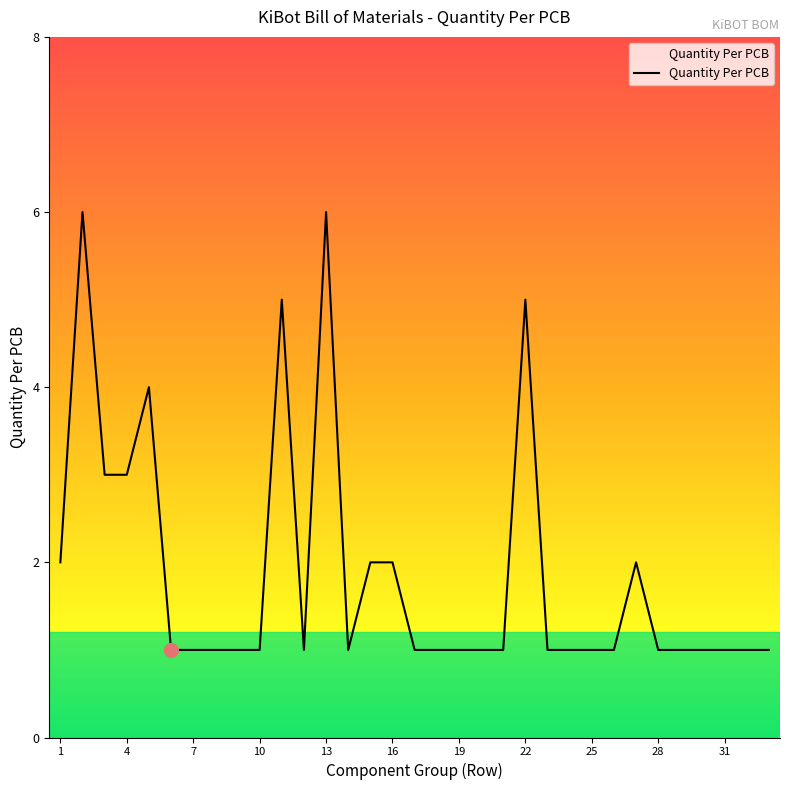

What is the difference between the maximum and minimum values?

5